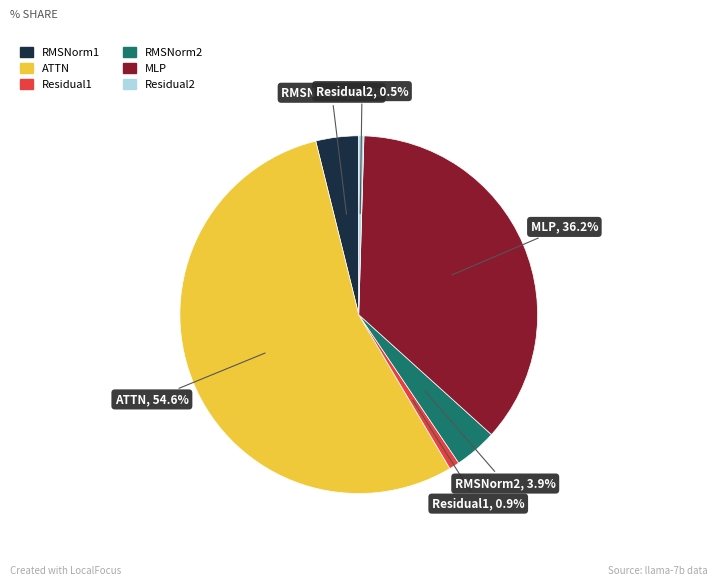

The ATTN slice represents 40% of the pie. True or false?

False